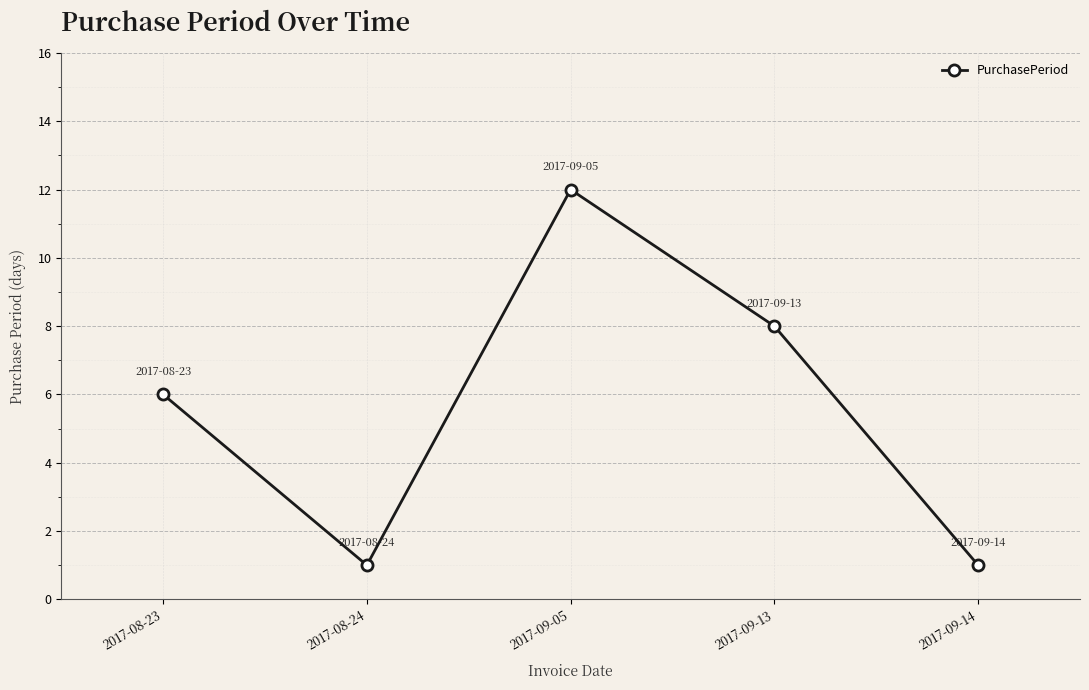

What is the ratio of the value at 2017-09-13 to the value at 2017-09-14?

8.0